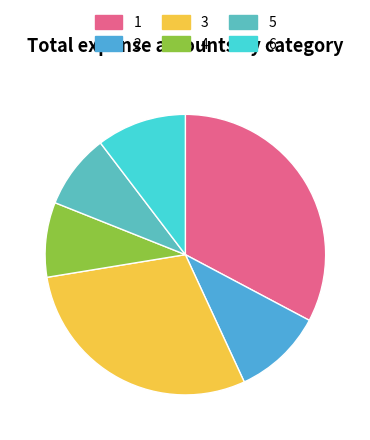

How many segments does this pie chart have?

6